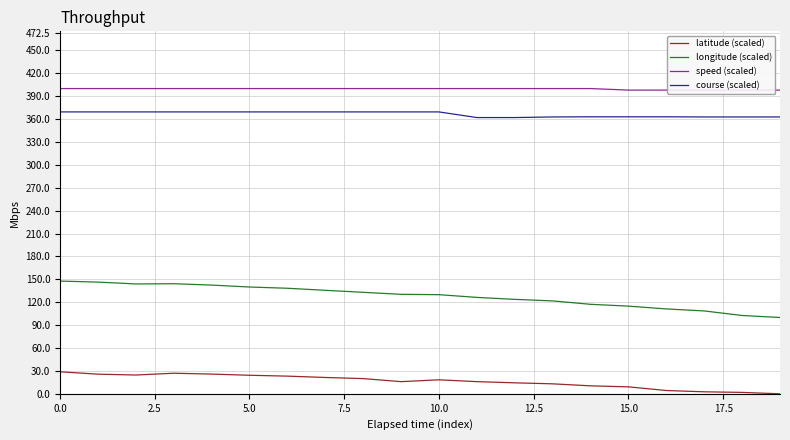

What is the sum of the longitude (scaled) values at 15 and 11?

241.2